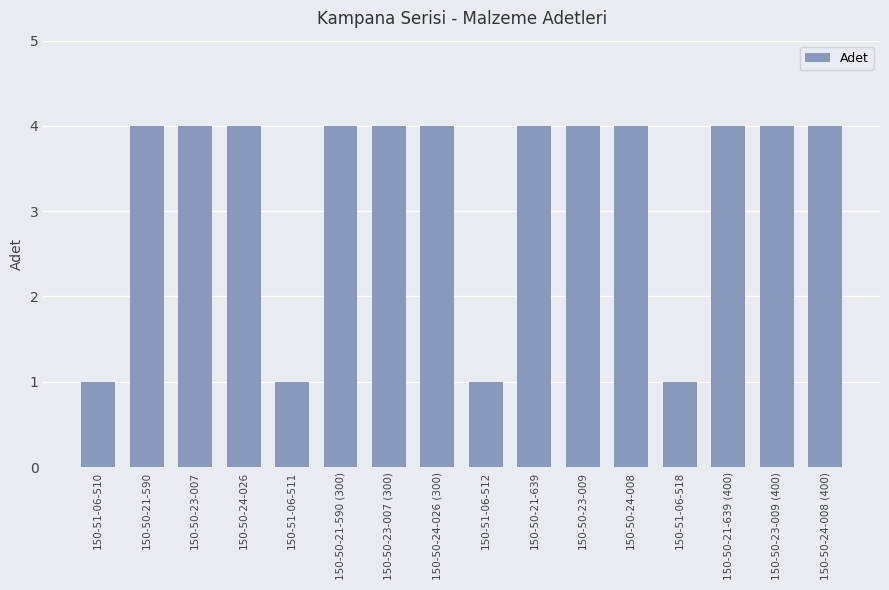

What is the maximum value shown in the chart?

4